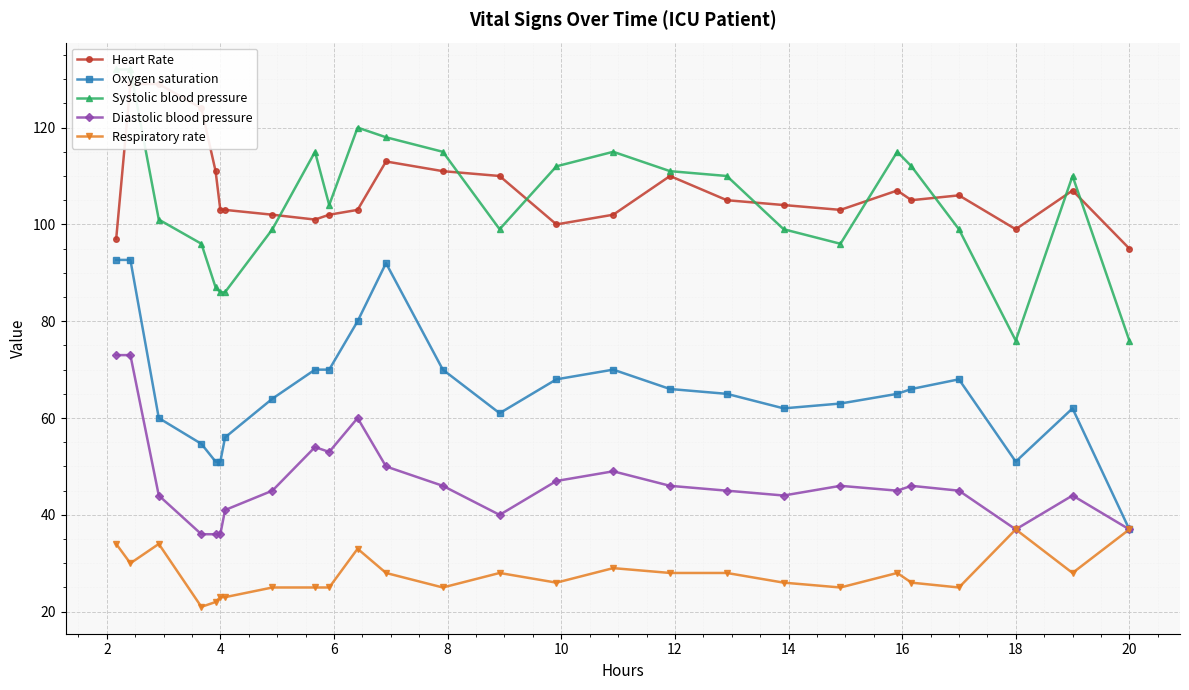

What is the lowest value of the Respiratory rate series?

21.0